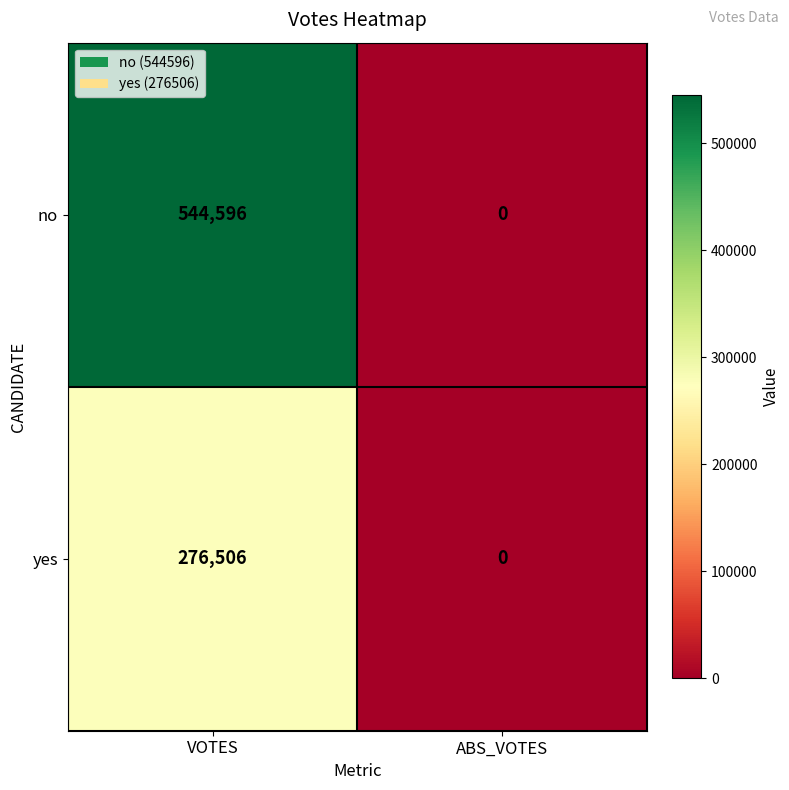

Which series has the widest spread of values?

no